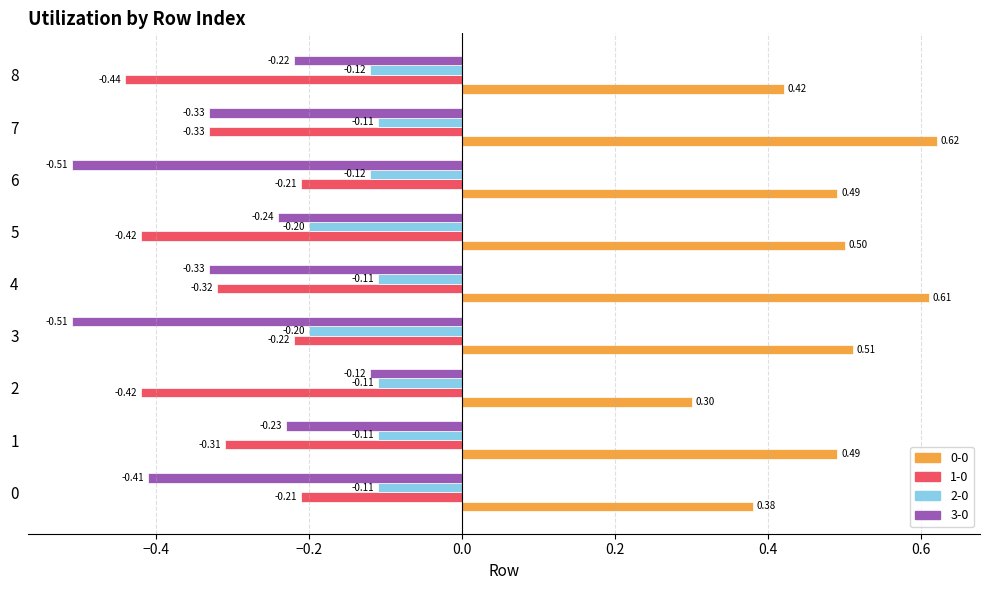

Which series has the widest spread of values?

3-0